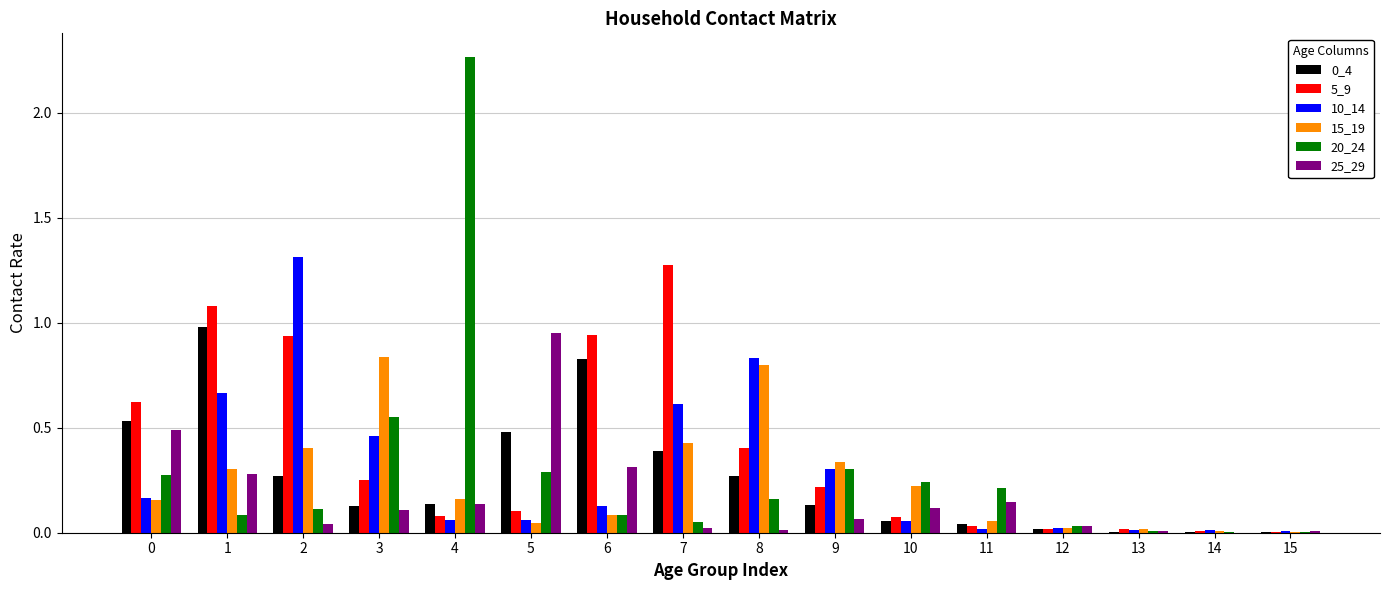

At which label does 5_9 reach its peak?

7